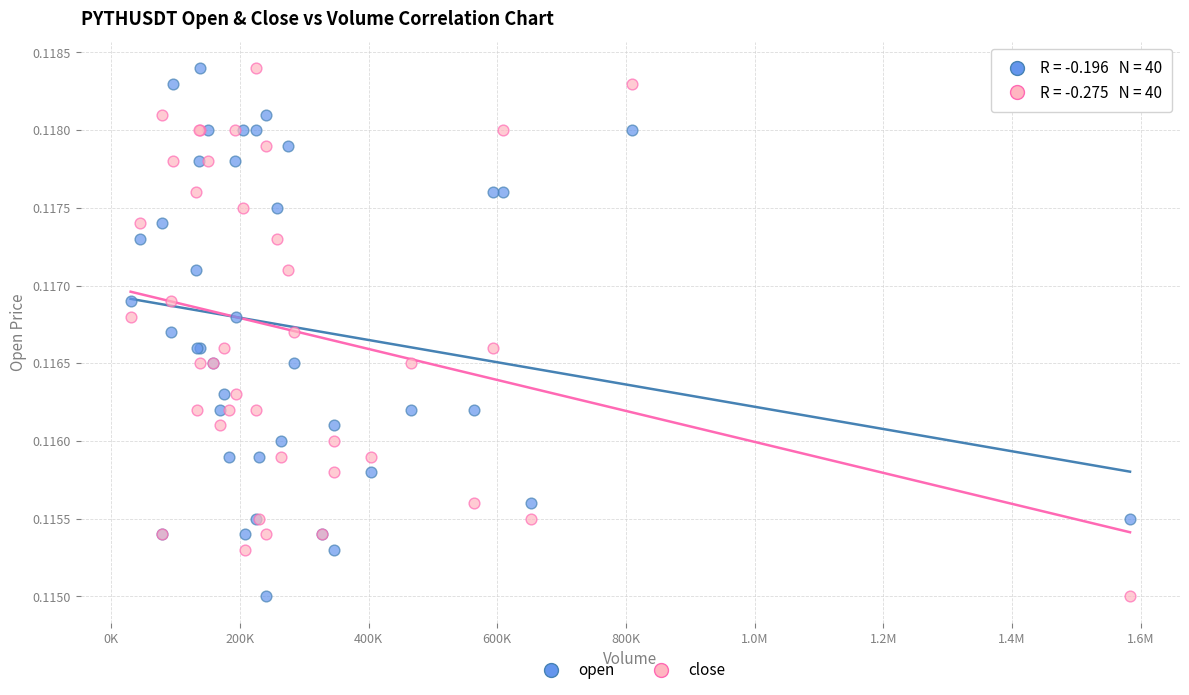

What is the X range (max minus min) for the scatter plot?

1553004.0